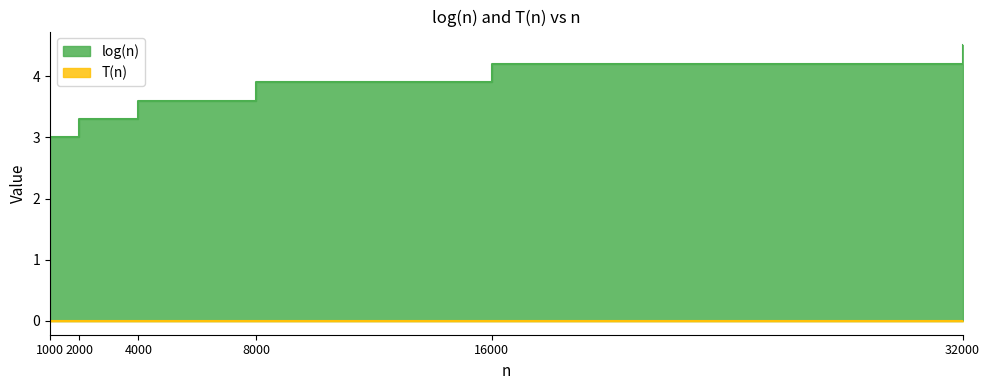

At which category does the chart reach its minimum across all series?

1000